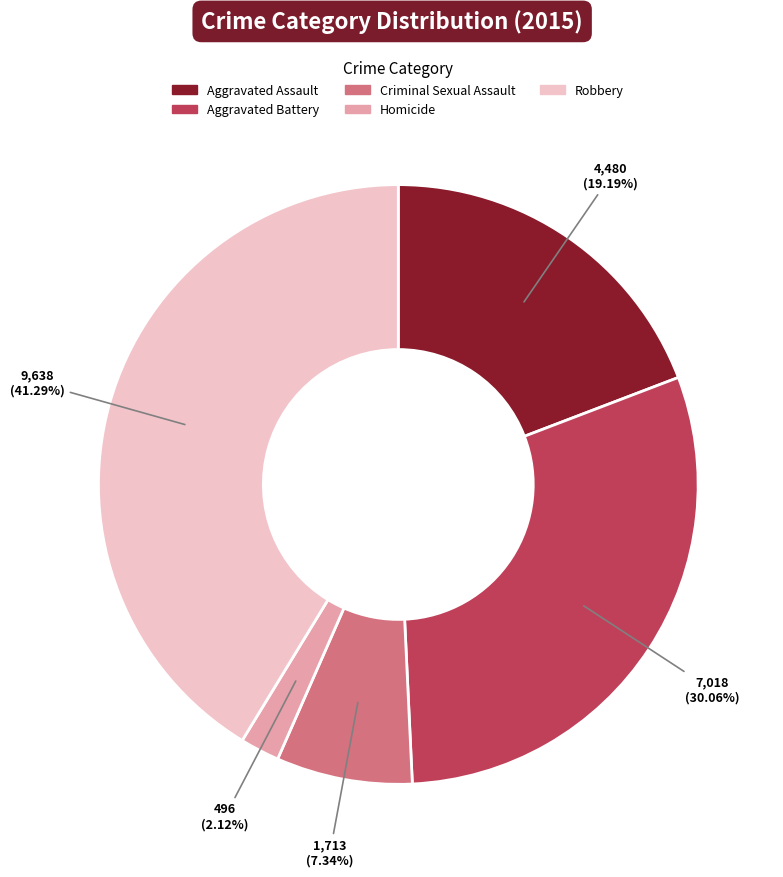

What percentage is NOT represented by Criminal Sexual Assault?

92.7%